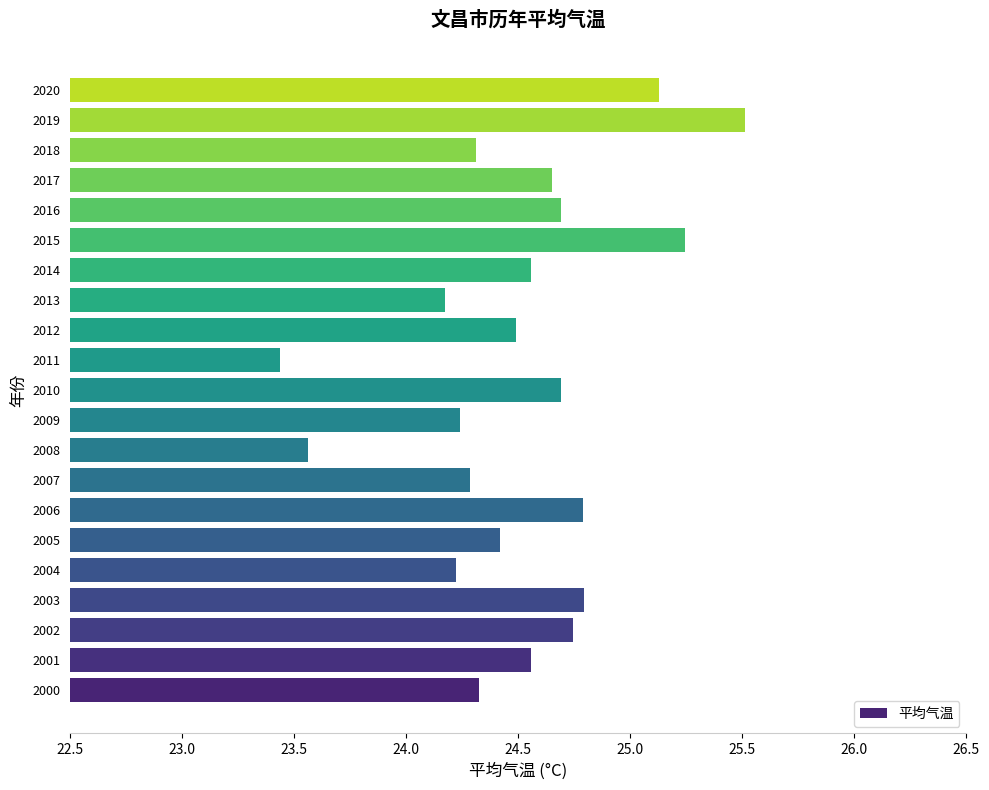

What is the change in value from 2017 to 2018?

-0.3